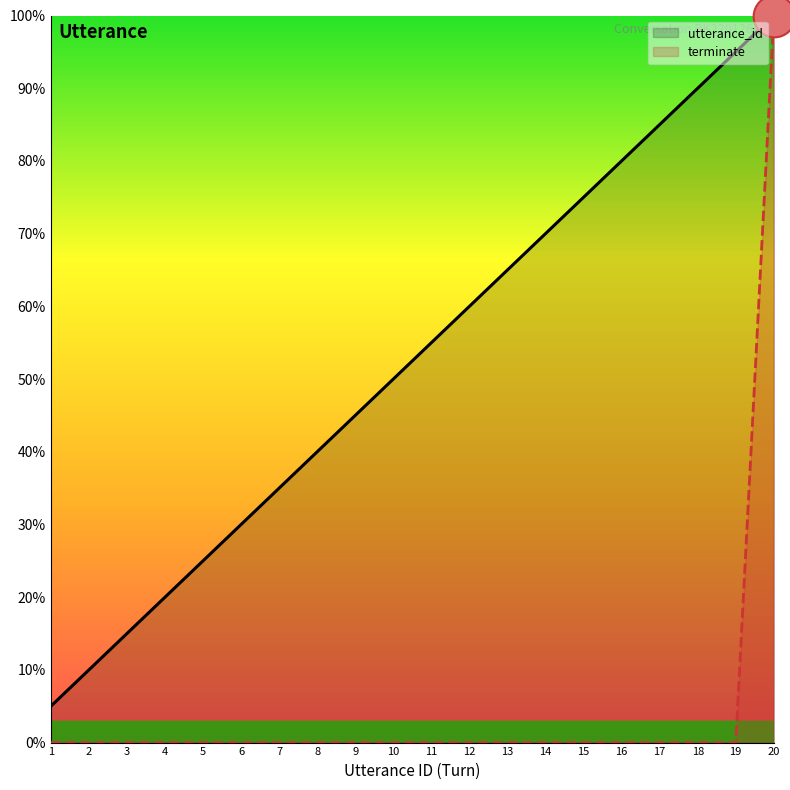

Which series has the largest total across all categories?

utterance_id